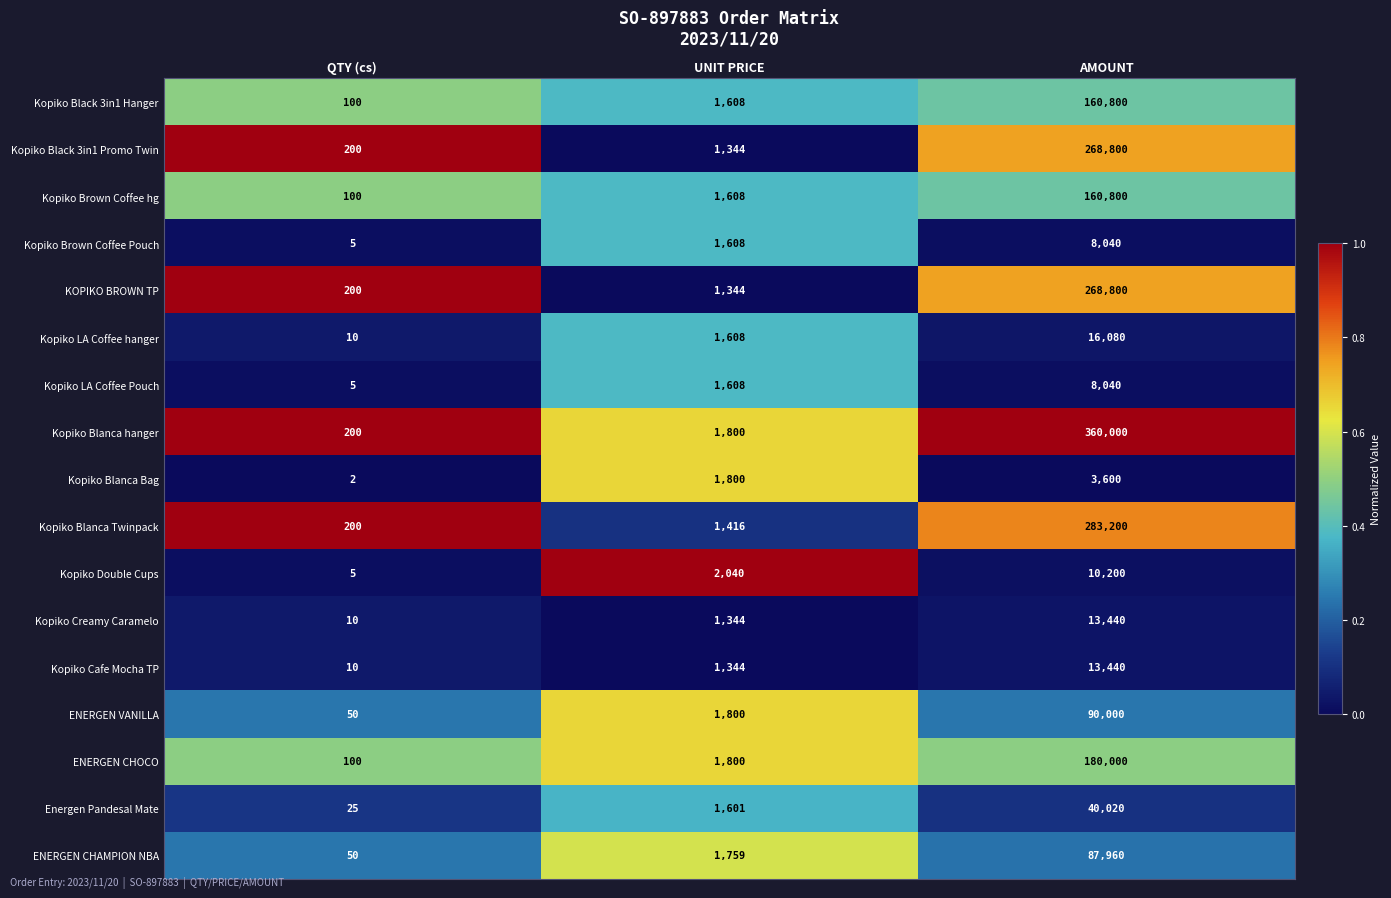

Read the Energen Pandesal Mate value at AMOUNT.

40020